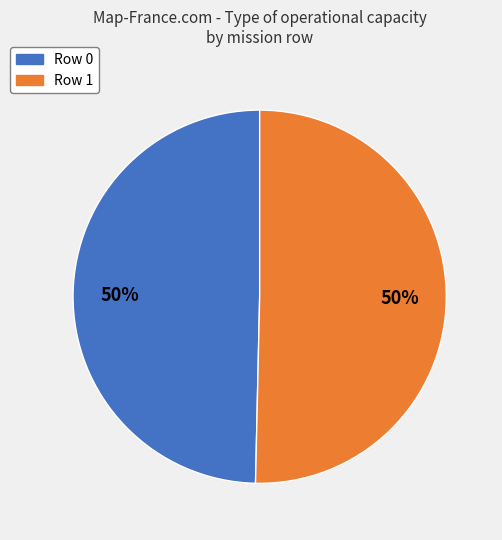

Do Row 1 and Row 0 together represent more than half of the pie?

Yes